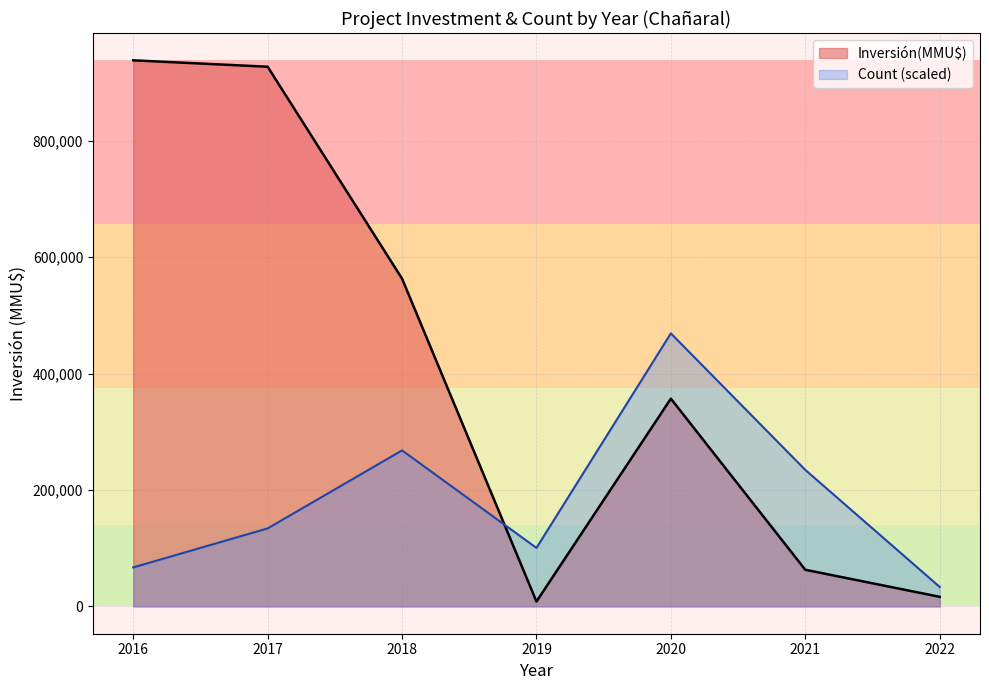

Is it true that Count equals 0 at 2020-04?

False